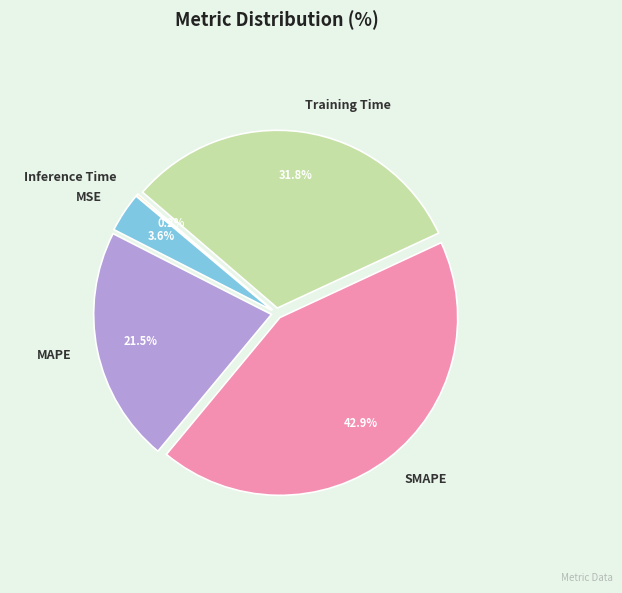

To the nearest percent, what is the difference between the largest and smallest slice percentages?

43%